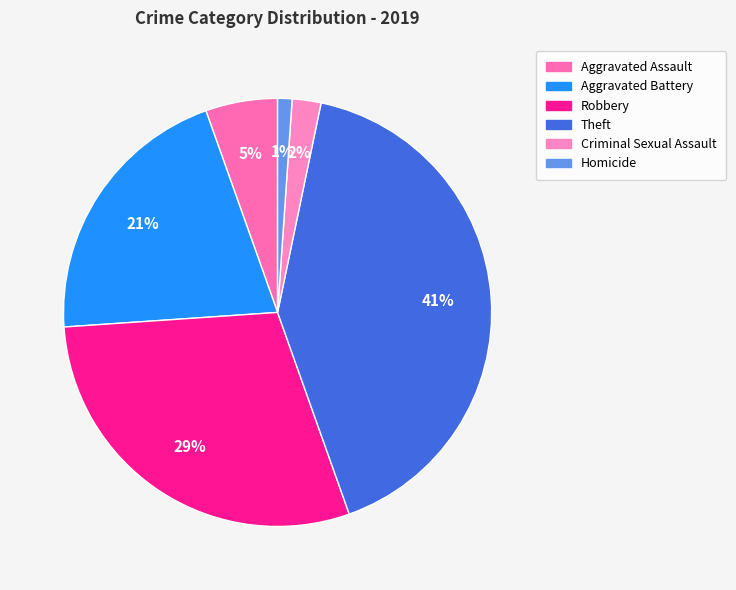

Rank the categories by value from lowest to highest.

Homicide, Criminal Sexual Assault, Aggravated Assault, Aggravated Battery, Robbery, Theft